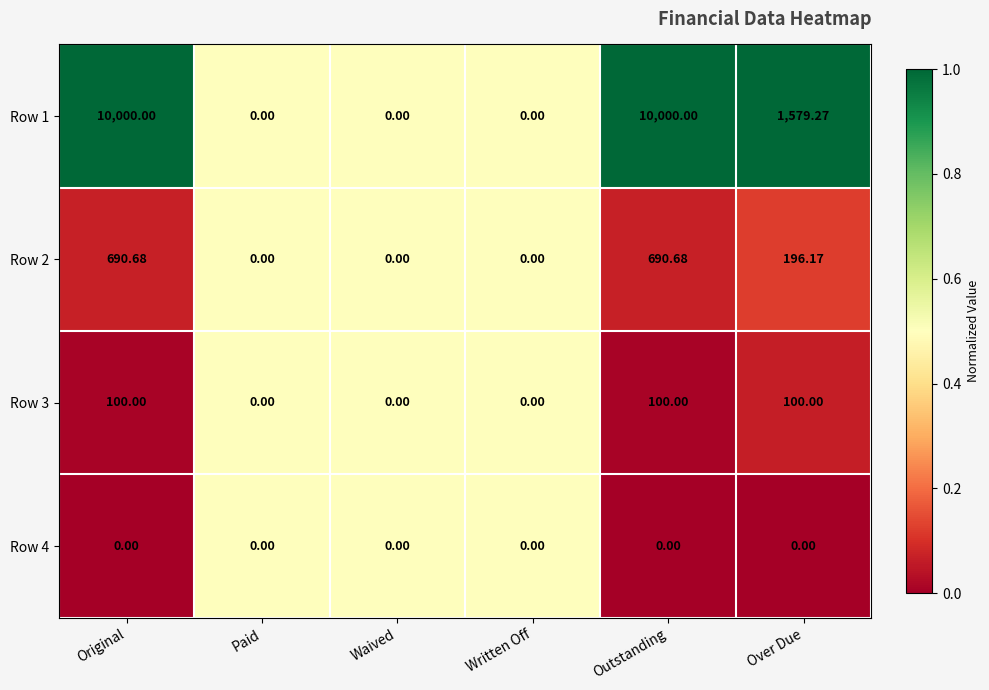

Where is Row 2 nearest to the value 345?

Over Due